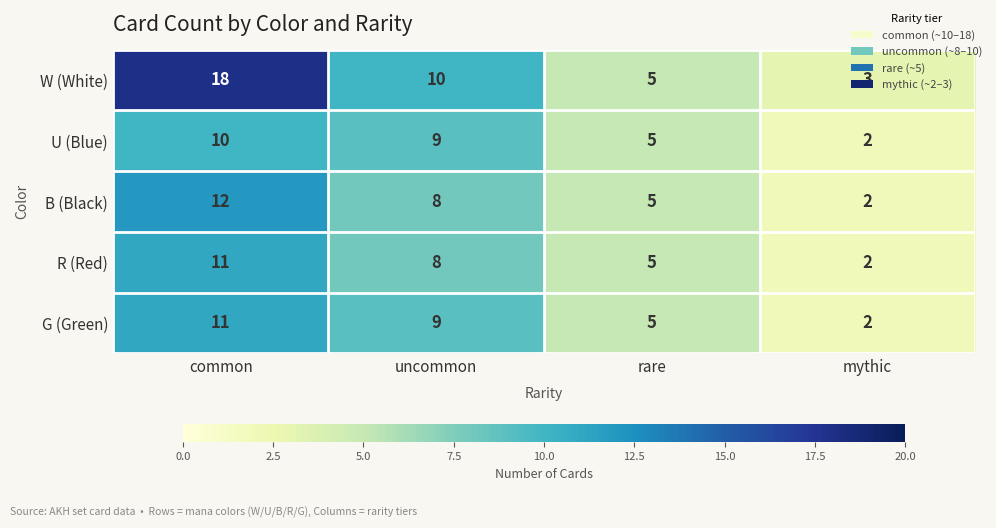

What is the sum of all B (Black) values?

27